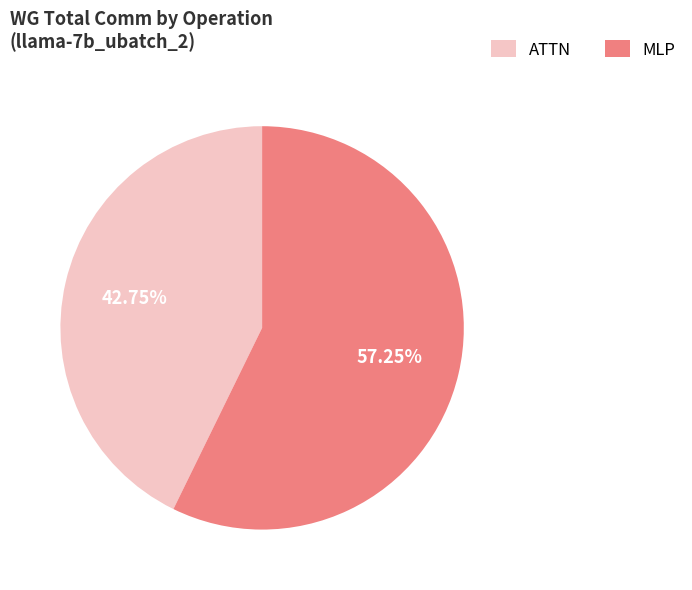

Is there any slice that represents more than half of the pie?

Yes